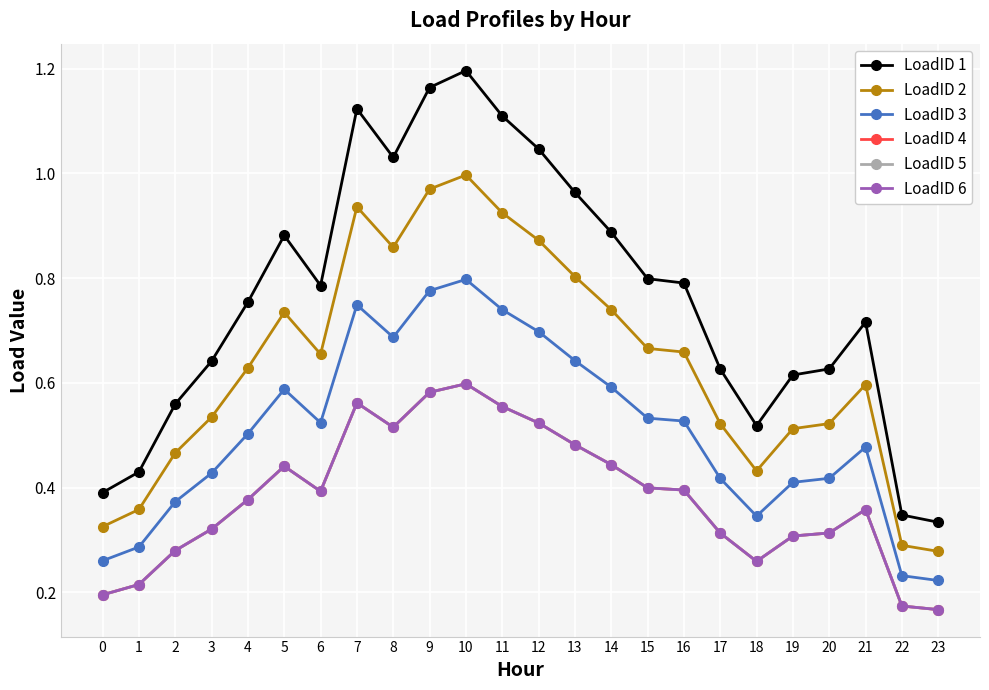

List the series in order of their peak value, lowest first.

LoadID 4, LoadID 5, LoadID 6, LoadID 3, LoadID 2, LoadID 1